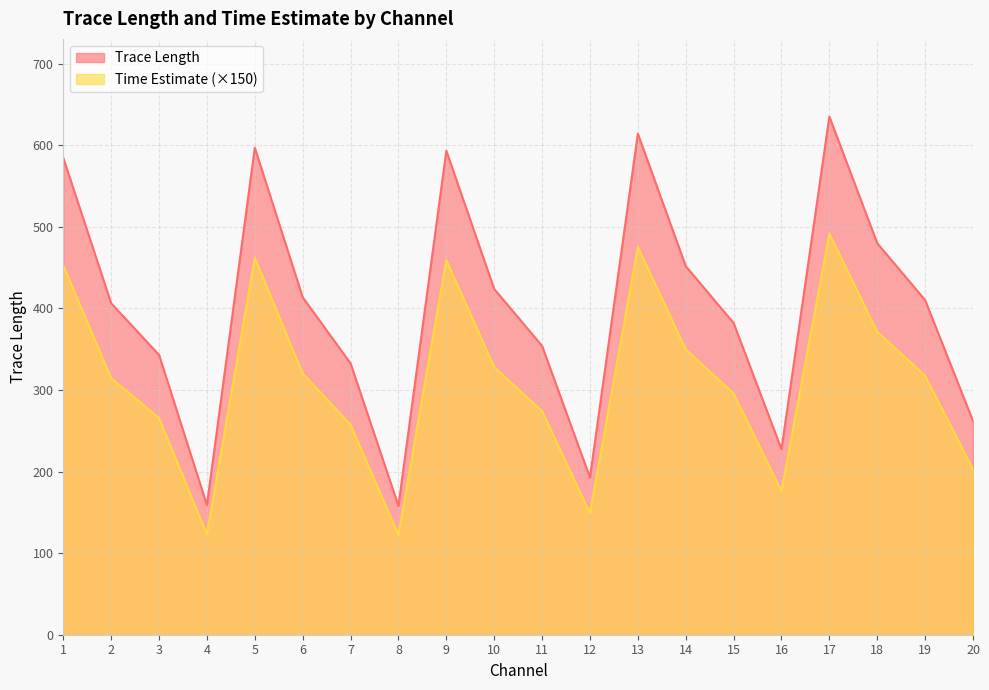

True or false: Trace Length and Time Estimate intersect in this chart.

False